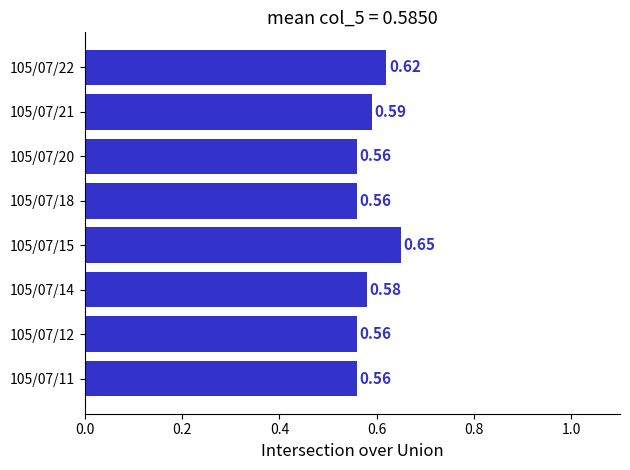

What is the sum of the values at 105/07/11 and 105/07/14?

1.1